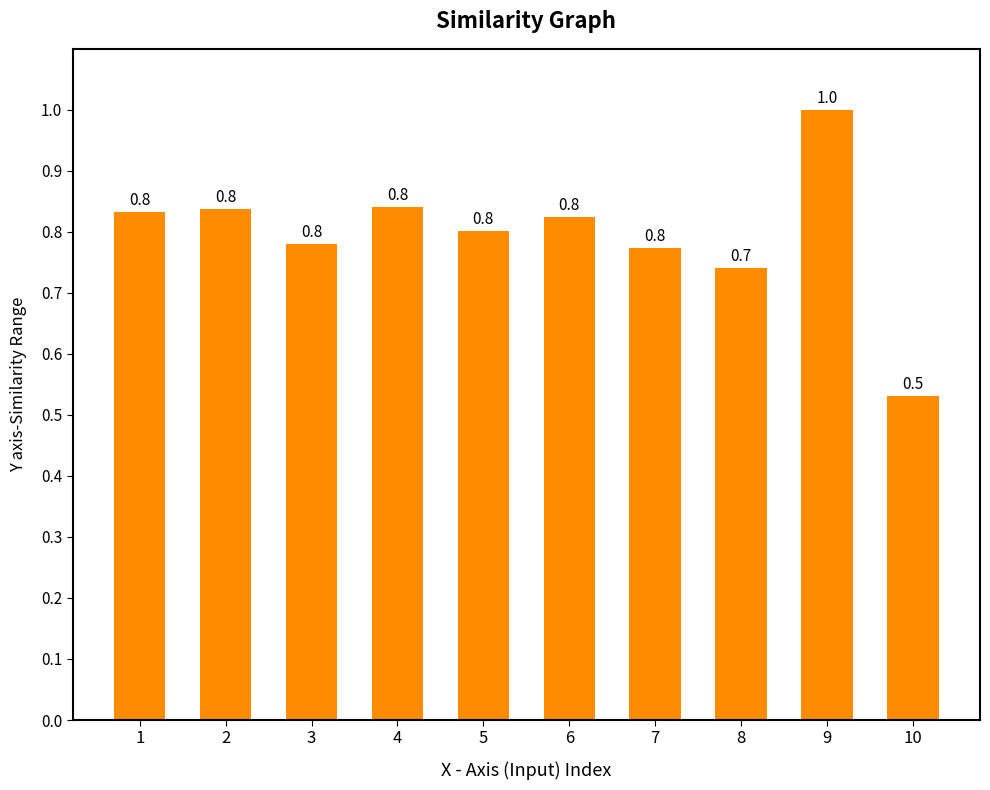

The value at 8 is 1.3. True or false?

False